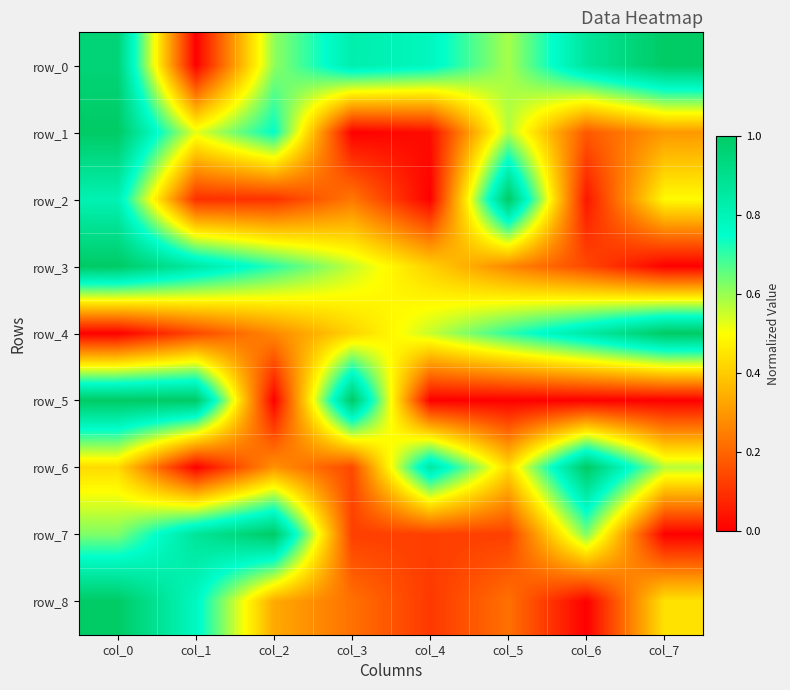

The value of row_5 at col_1 is 1.0. True or false?

True